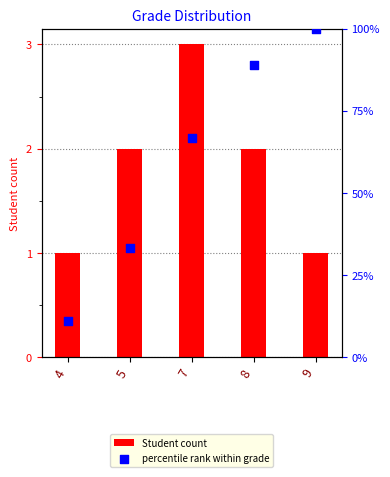

Which series contains the lowest Y value?

Student count